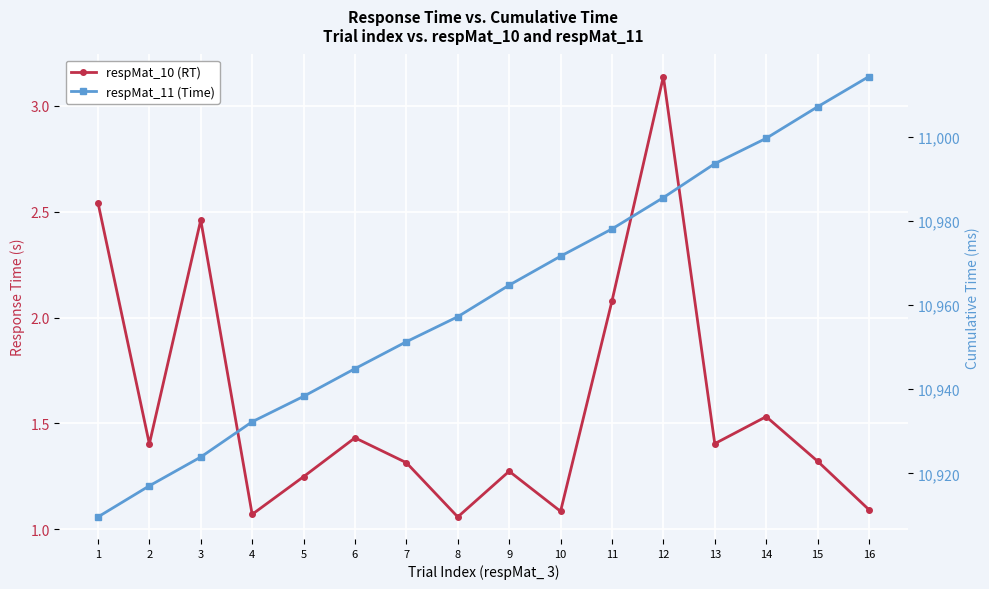

What is the spread (max minus min) of values at 8?

10956.2